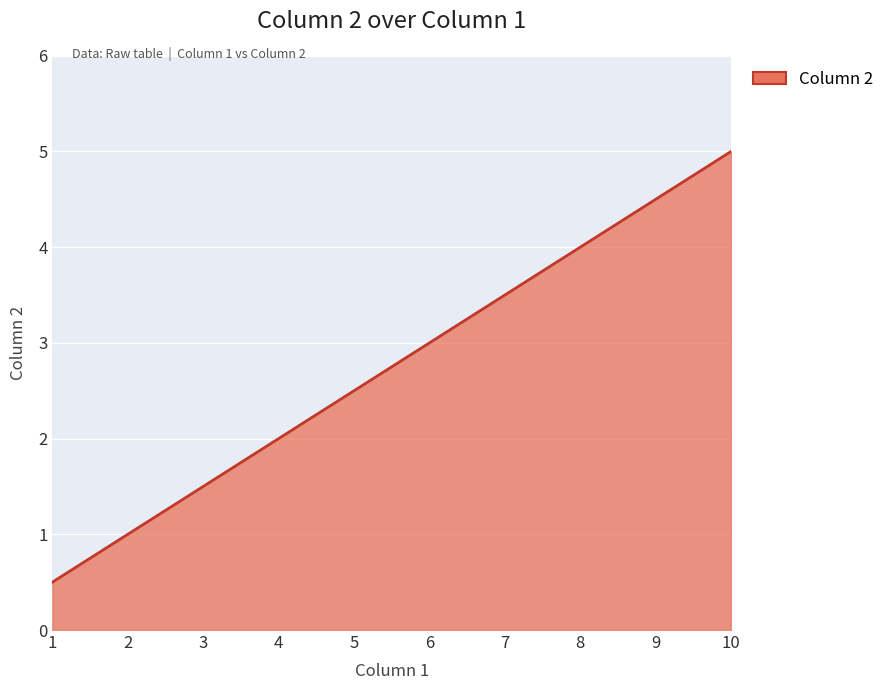

Is it true that the value at 4 is 2.0?

True